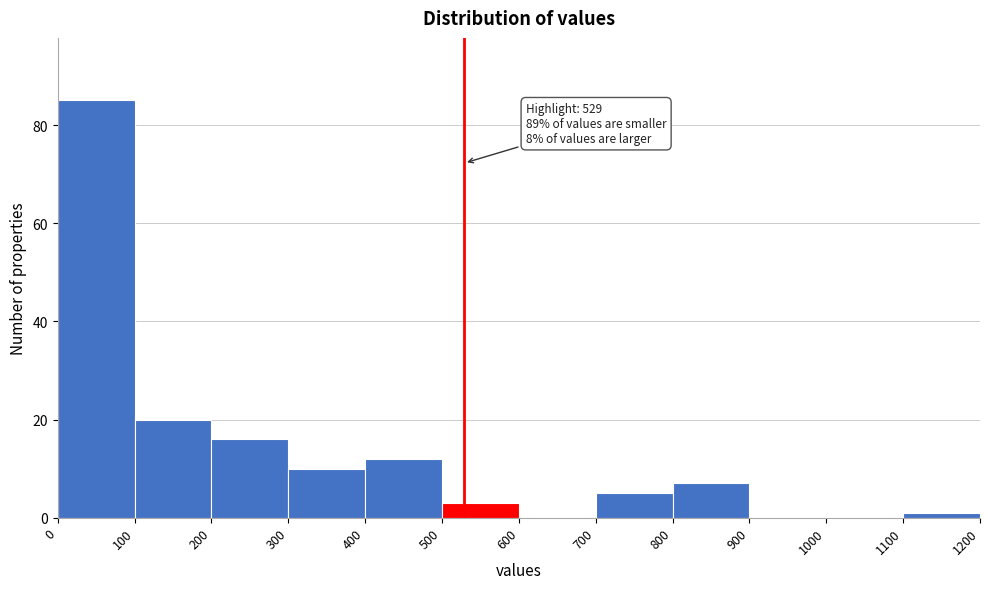

Which range on the x-axis has the tallest bar?

0 to 100